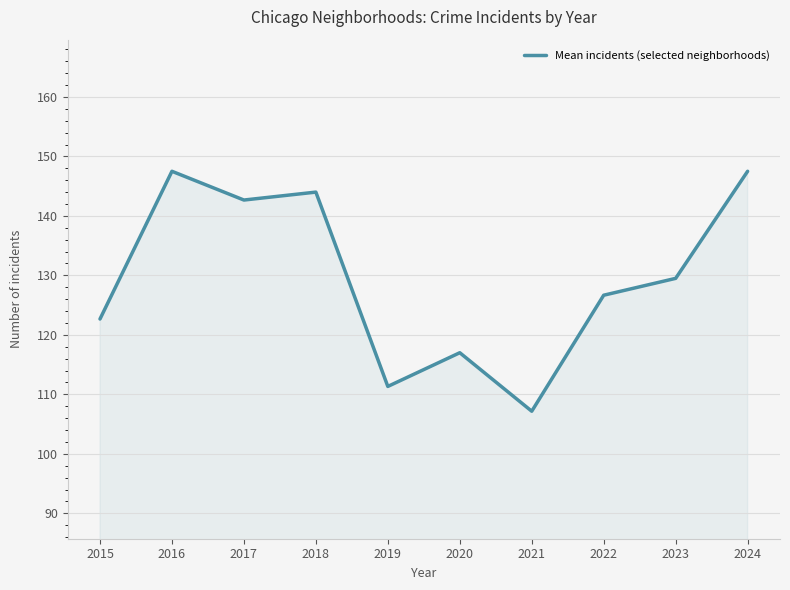

Reading left to right, list all the values displayed in this chart.

2015=122.7	2016=147.5	2017=142.7	2018=144.0	2019=111.3	2020=117.0	2021=107.2	2022=126.7	2023=129.5	2024=147.5